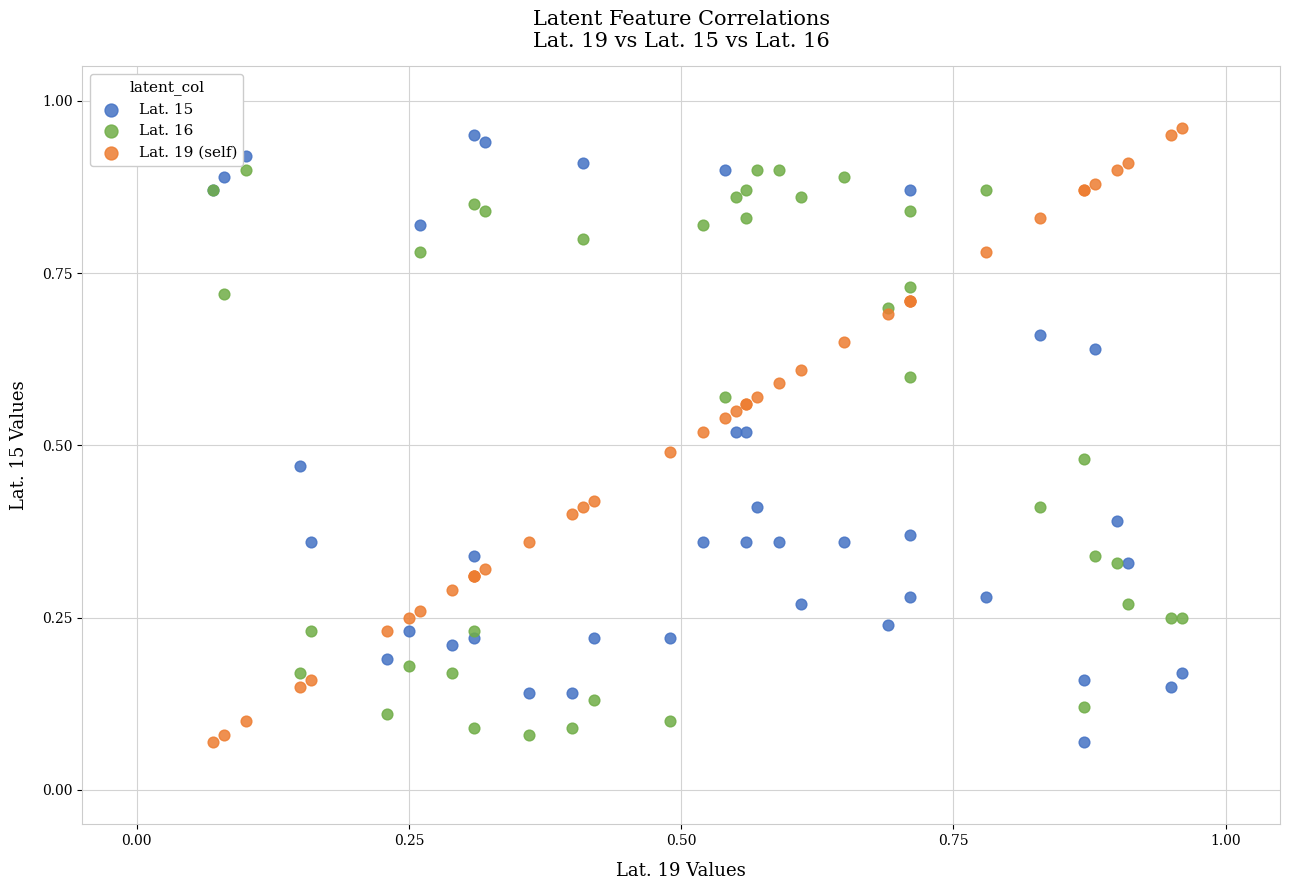

What are all the series names shown in the legend?

Lat. 15, Lat. 16, Lat. 19 (self)